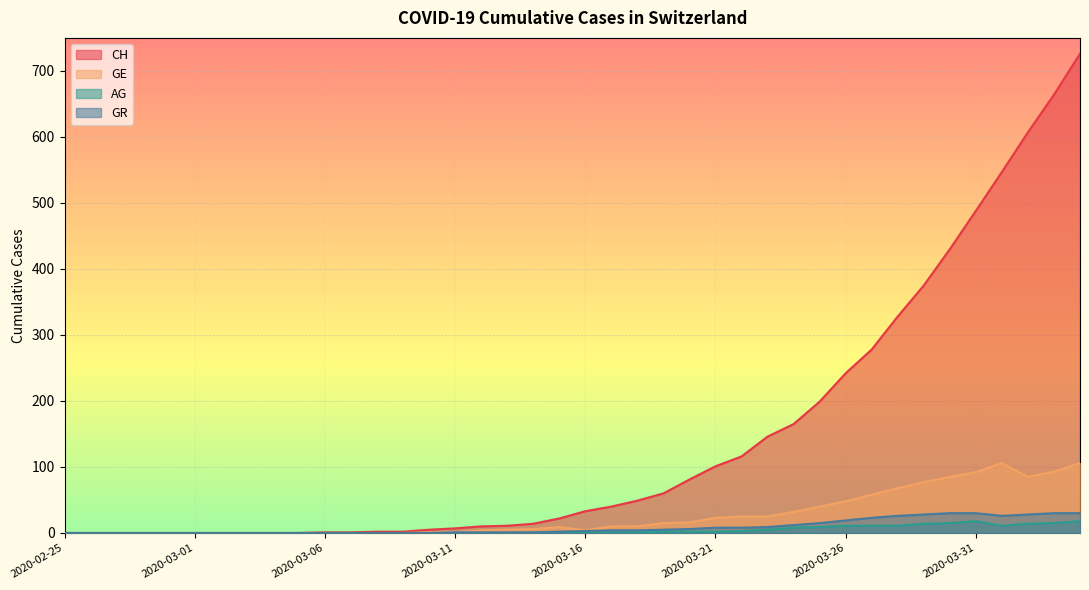

At which label does GE reach its minimum?

2020-02-25